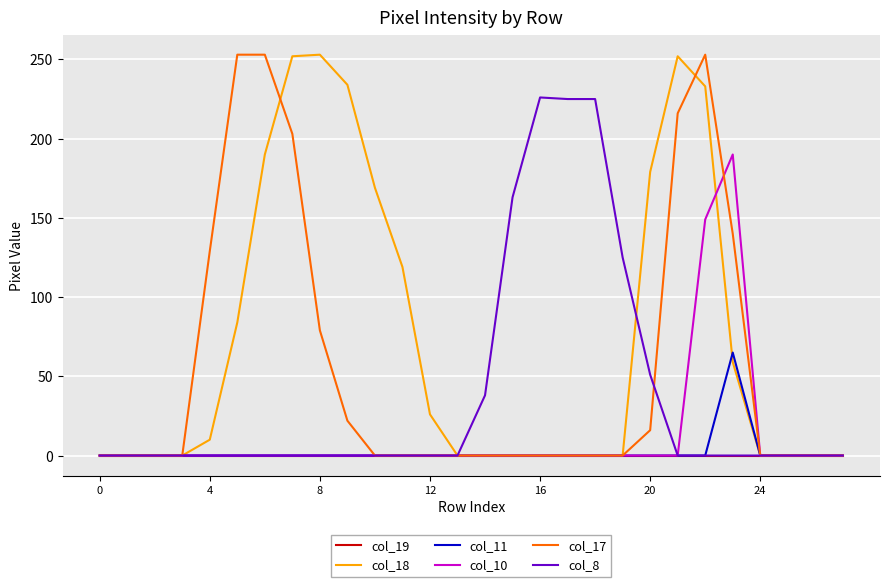

Which series has the largest total across all categories?

col_18